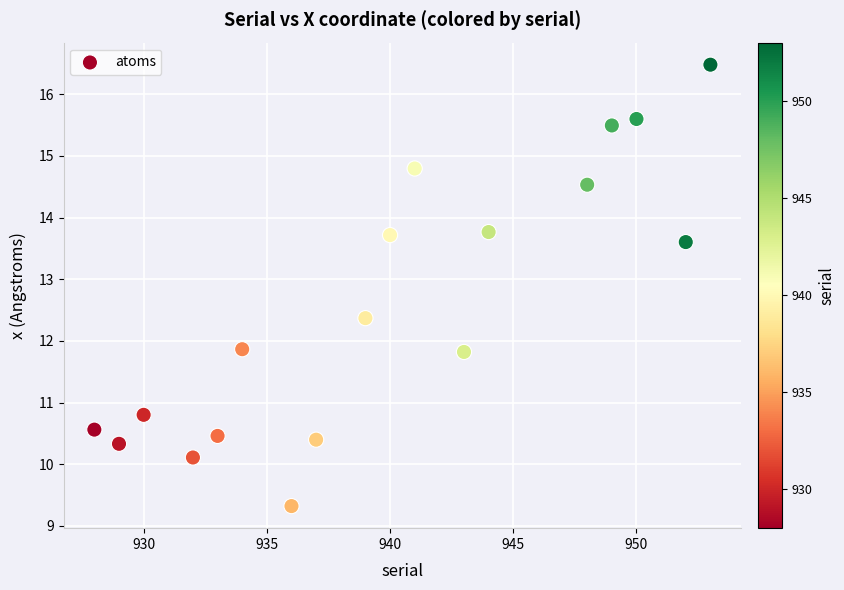

What is the range of X values (max minus min)?

25.0